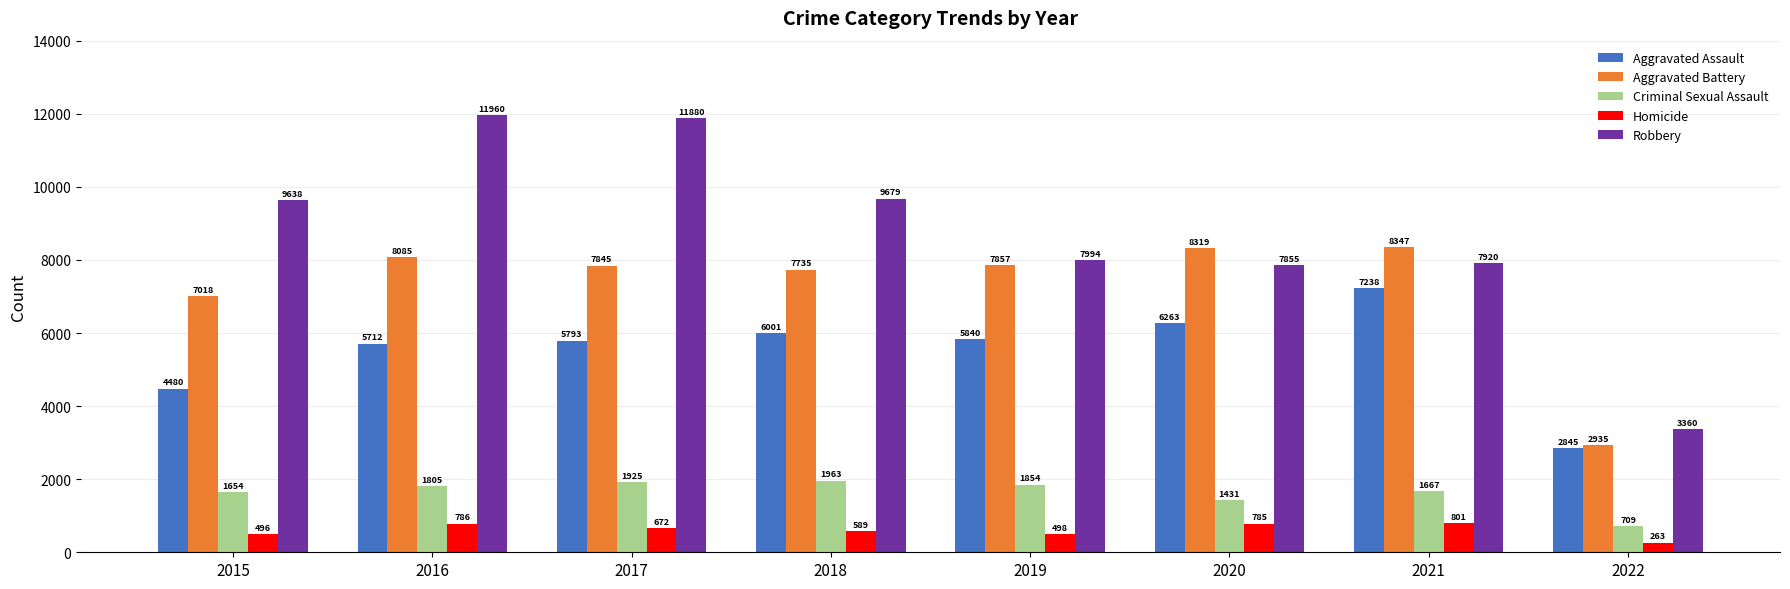

At 2019, list the series in order from largest to smallest.

Robbery, Aggravated Battery, Aggravated Assault, Criminal Sexual Assault, Homicide